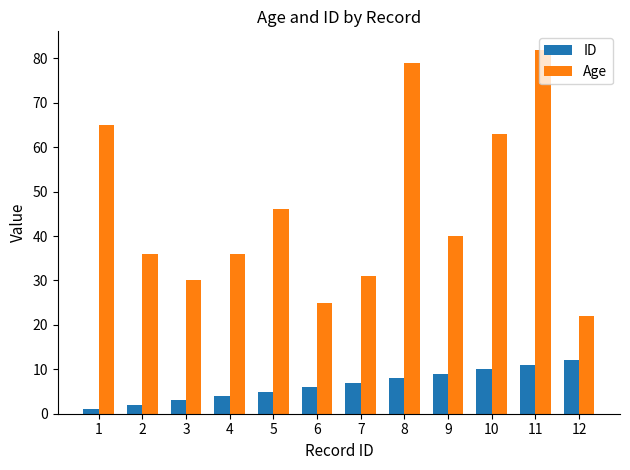

Where does the Age series first go above 40?

1